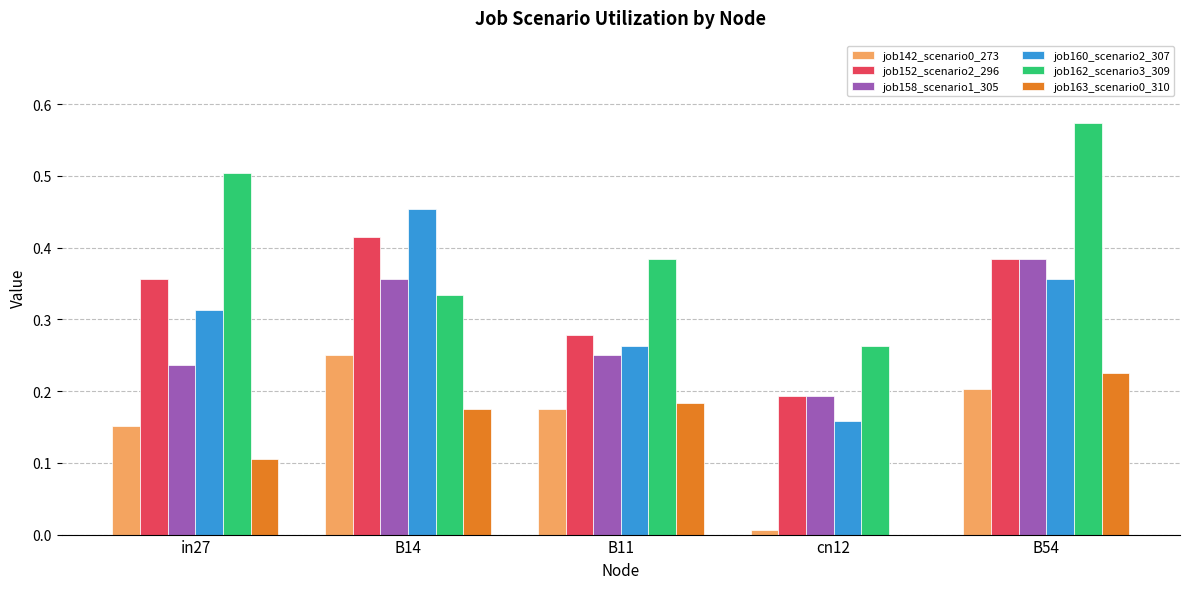

True or false: job152_scenario2_296 has a value of 0.1 at B14.

False